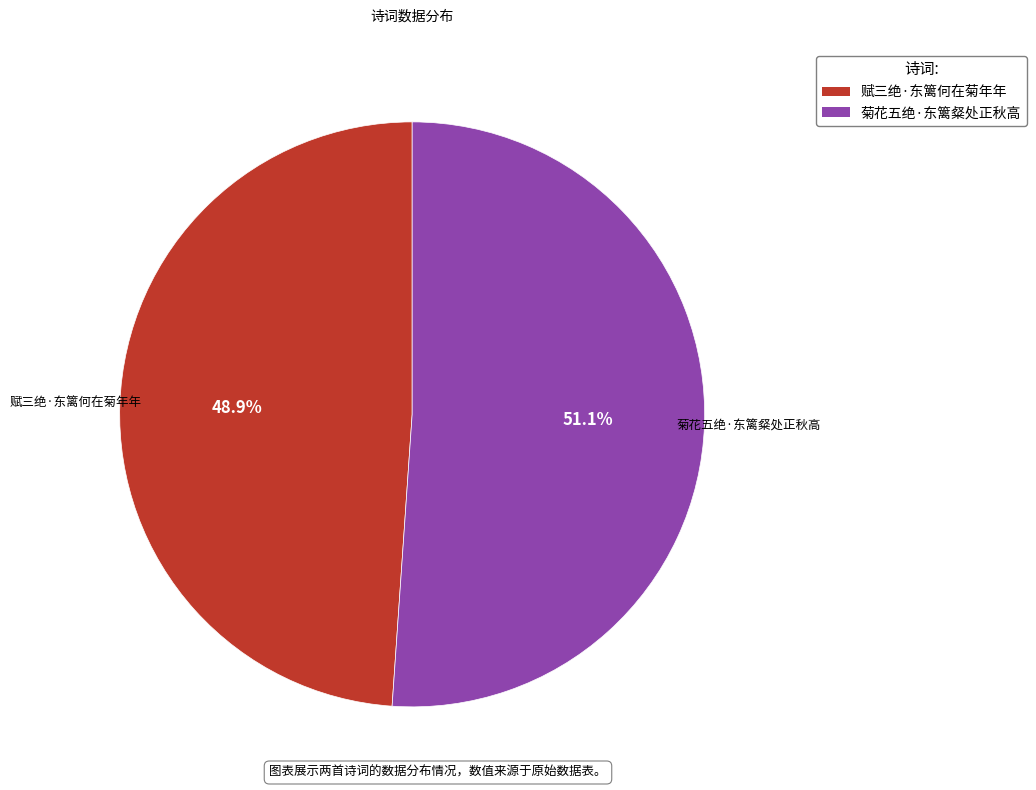

How many segments does this pie chart have?

2